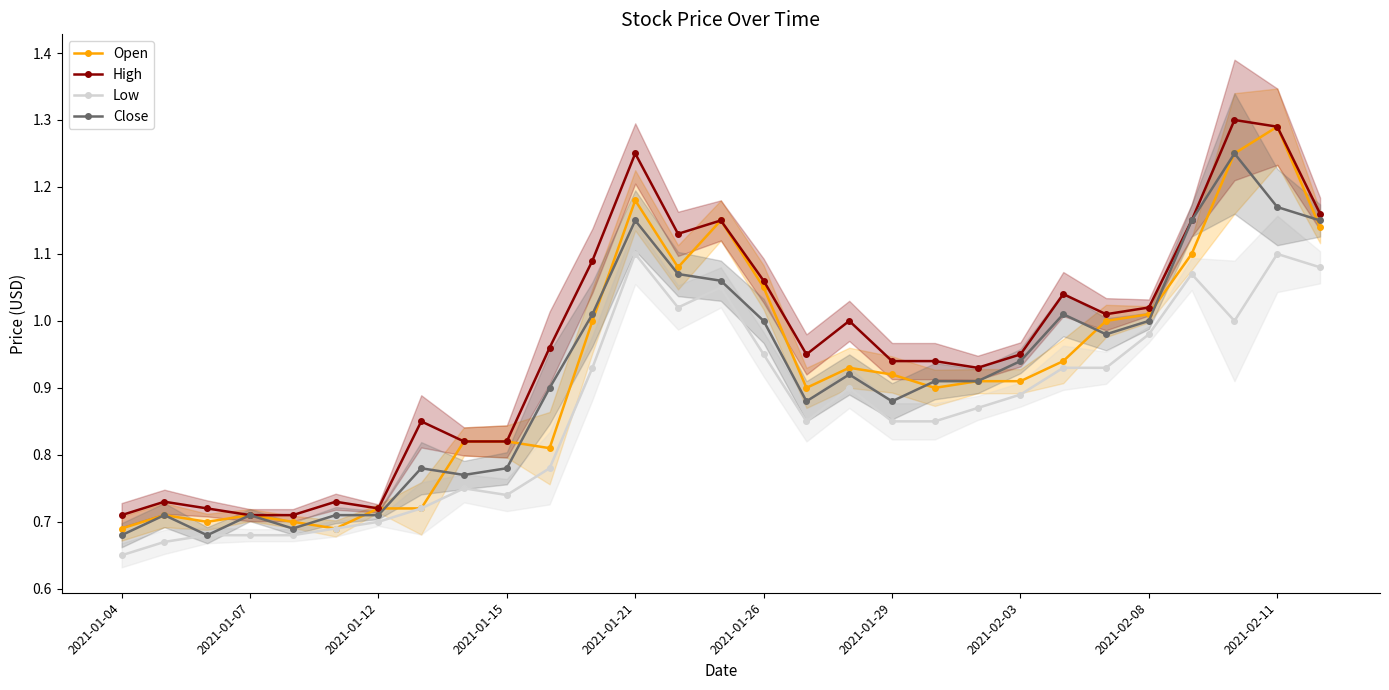

At which label does Open reach its peak?

2021-02-11